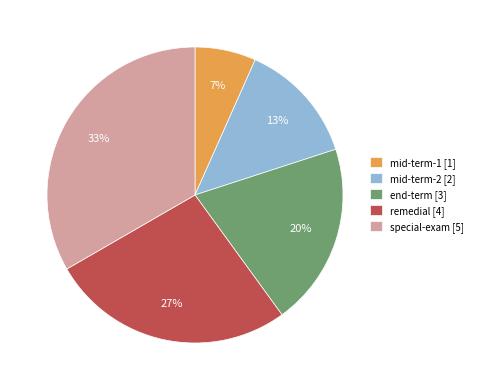

What is the smallest slice in the pie chart?

mid-term-1